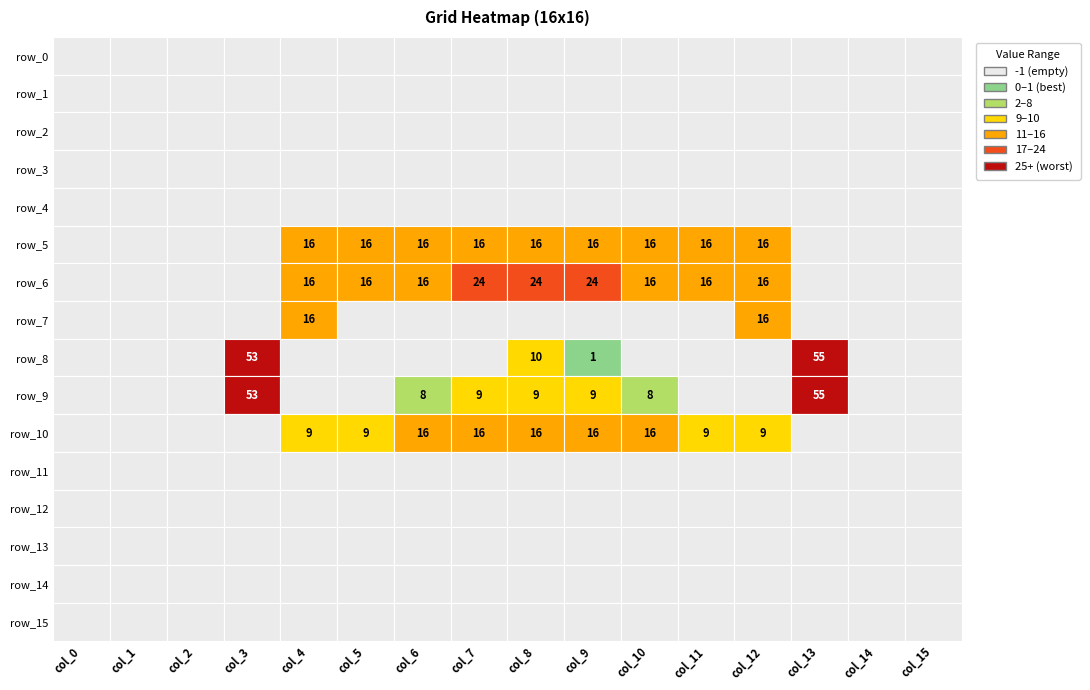

Between 1 and 9, which series saw the biggest shift?

row_6